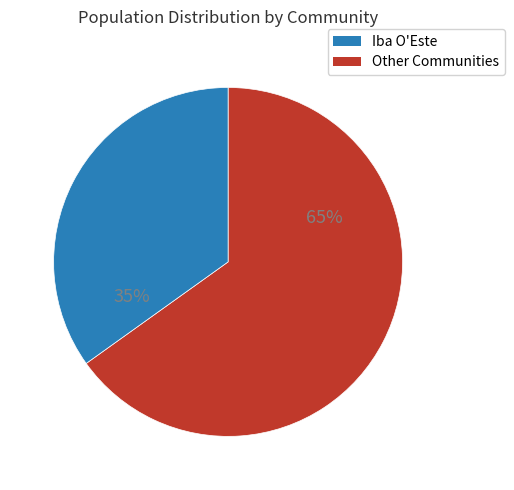

To the nearest percent, what is the difference between the largest and smallest slice percentages?

30%